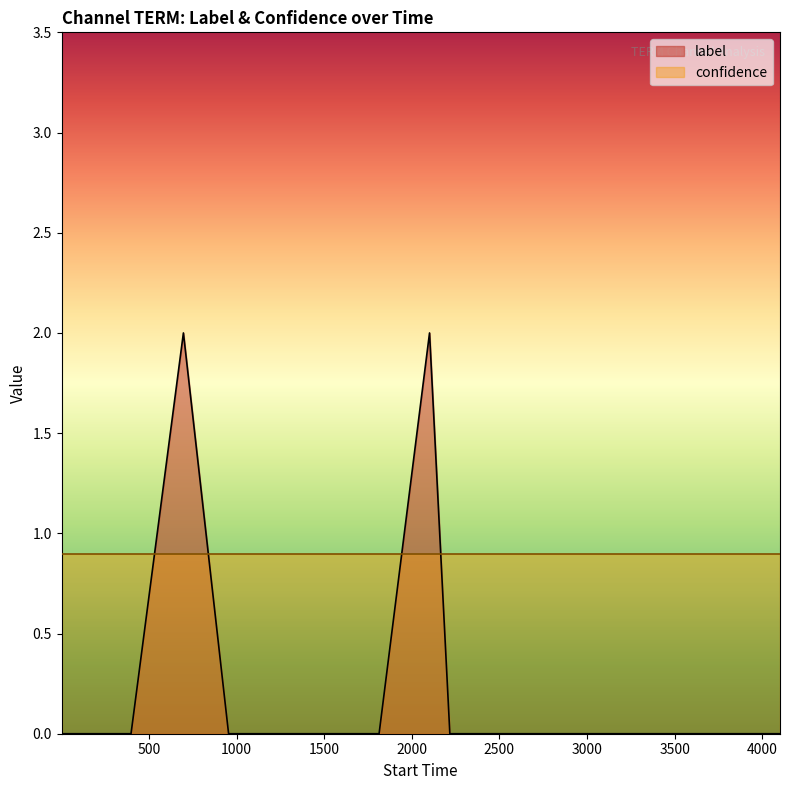

What is the difference between the second highest and second lowest values?

2